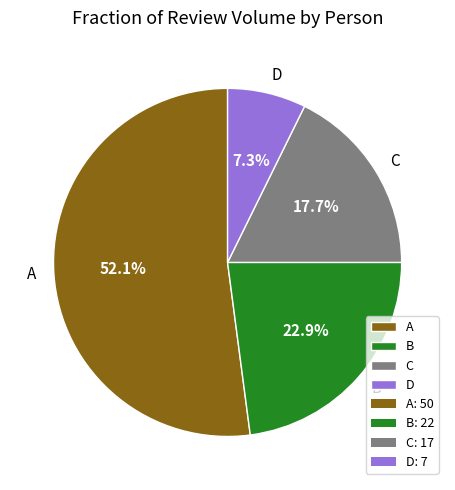

True or false: B accounts for 14% of the total.

False